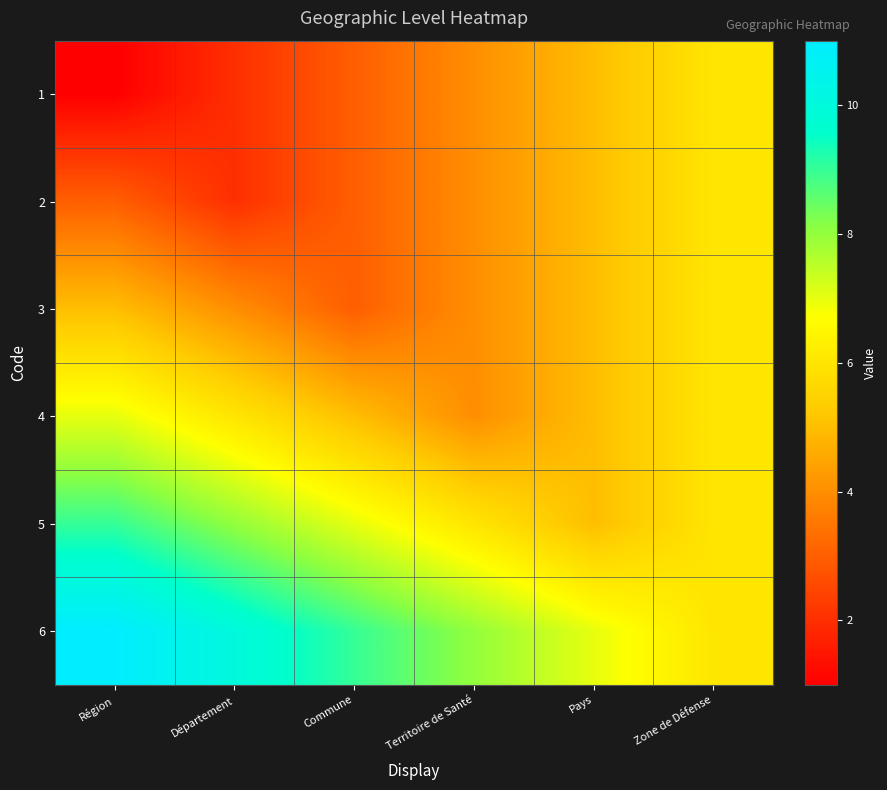

What is the maximum value shown in the chart?

11